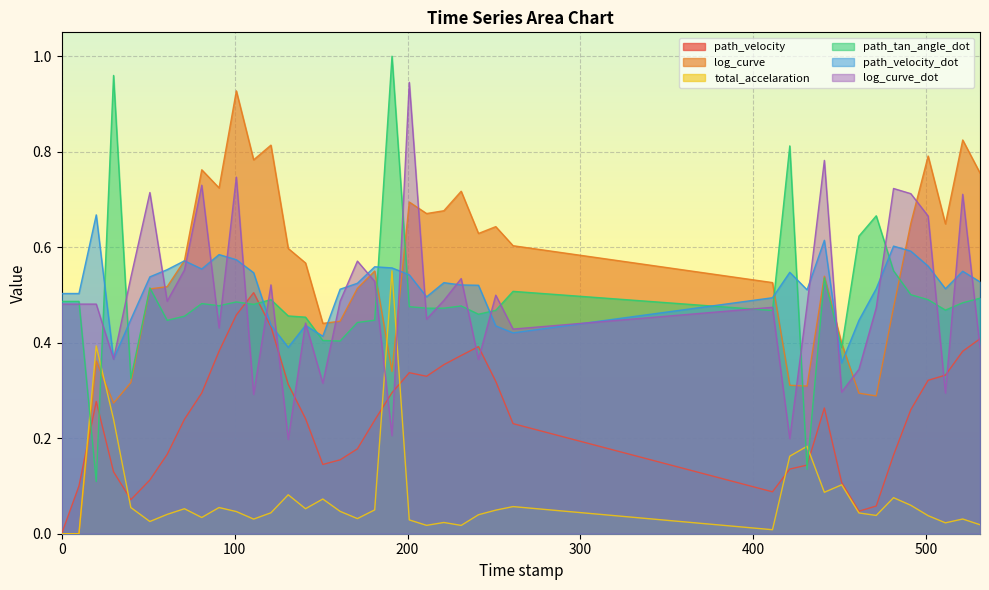

What is the value of the log_curve_dot point at the 32nd from the left?

0.3